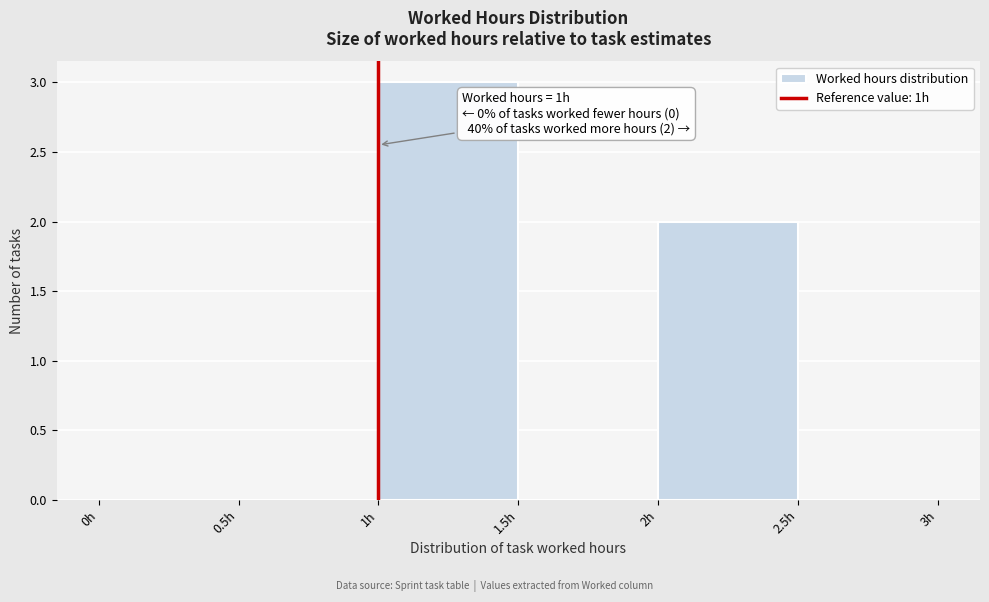

Over which range of the x-axis is the bar tallest?

1.0 to 1.5